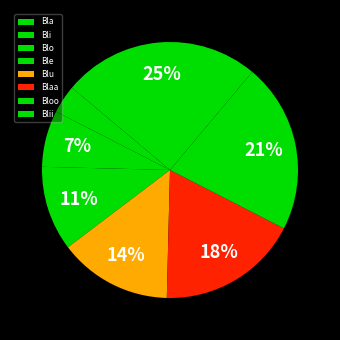

What portion of the pie excludes Blo?

92.9%